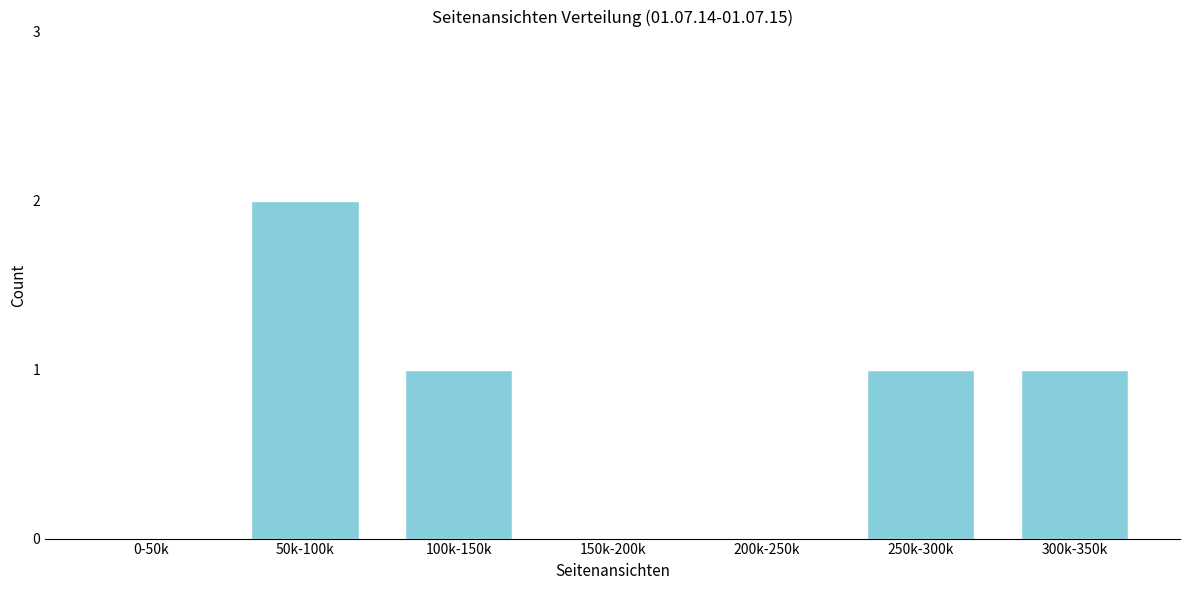

Reading left to right, transcribe all the data shown in this chart.

0-50k=0	50k-100k=2	100k-150k=1	150k-200k=0	200k-250k=0	250k-300k=1	300k-350k=1